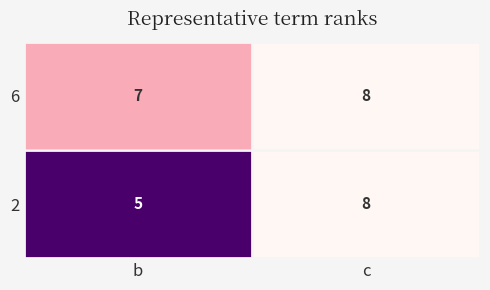

The value of 6 at c is 8. True or false?

True